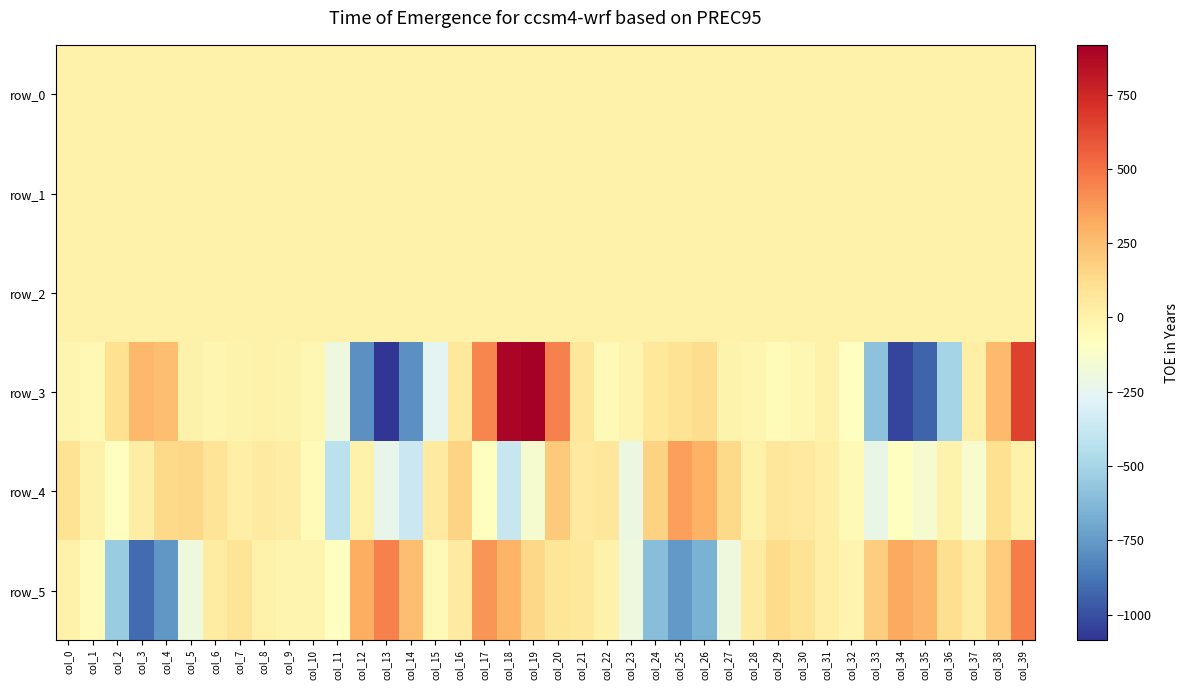

List the series in order of their peak value, highest first.

row_3, row_5, row_4, row_2, row_0, row_1